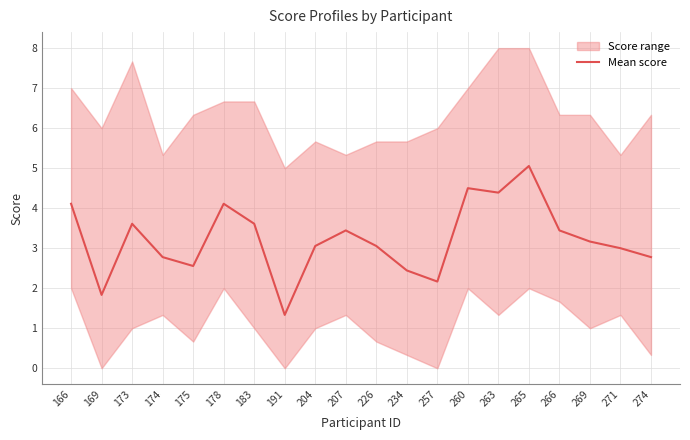

The value at 204 is 0.9. True or false?

False